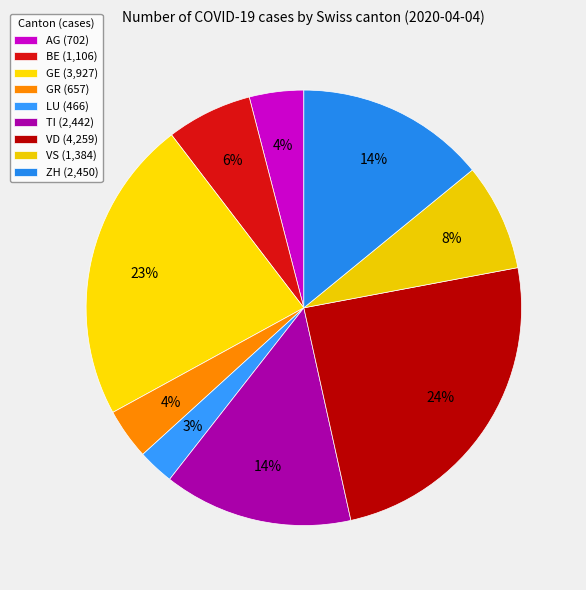

Count the number of slices in the pie.

9